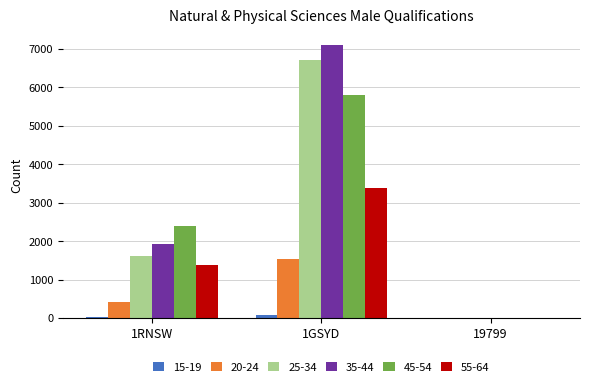

The 45-54 series shows 0 at 19799. True or false?

True